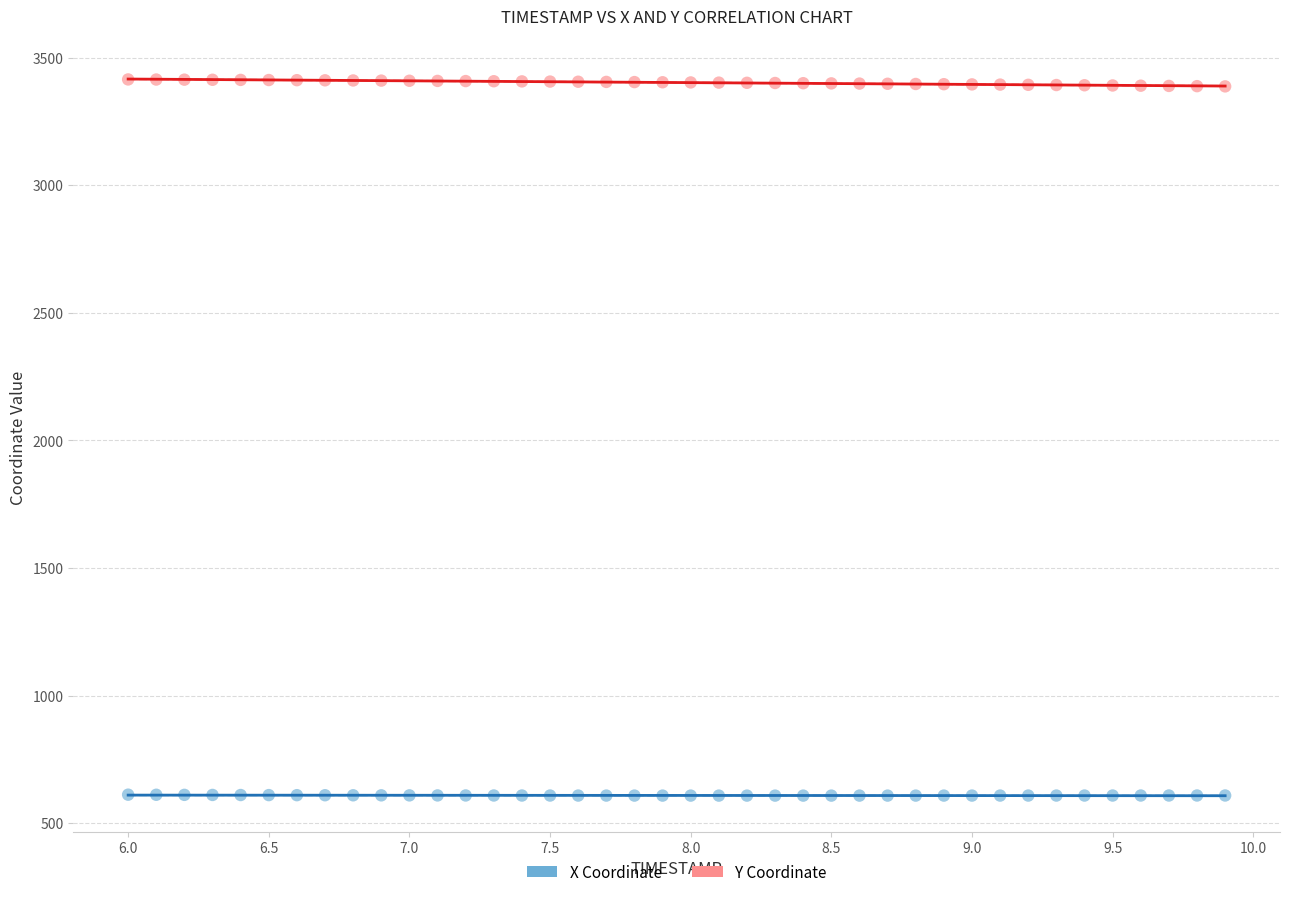

Which series contains the lowest Y value?

X Coordinate